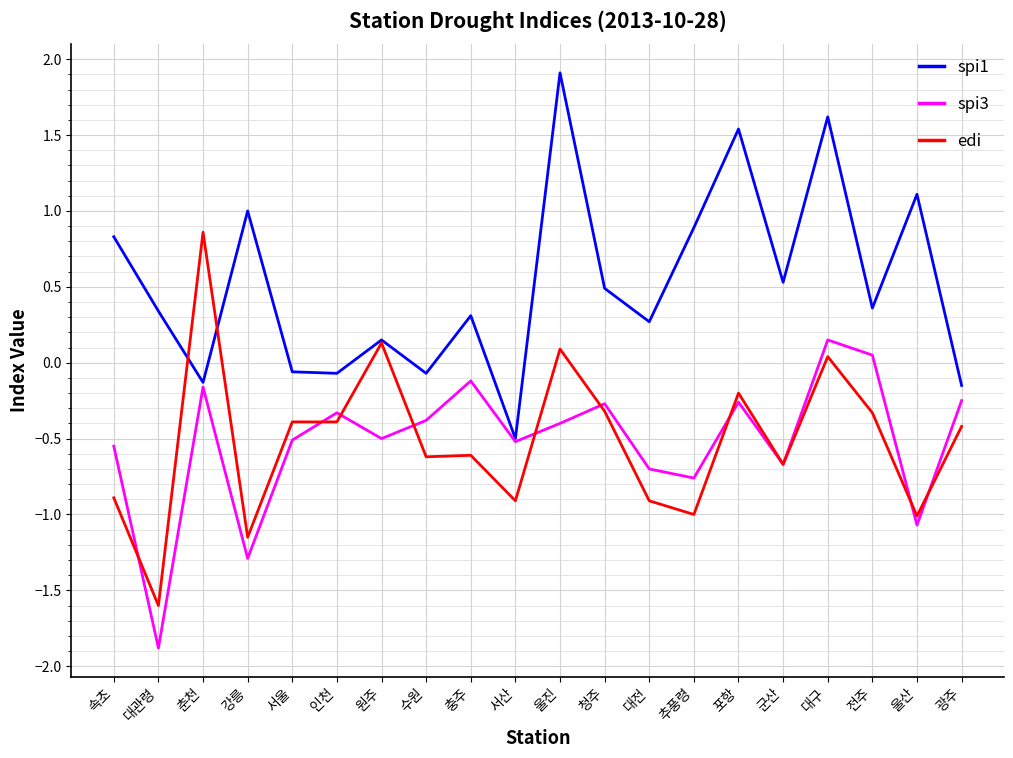

Is the value of edi at 강릉 greater than the value of spi1 at 광주?

No